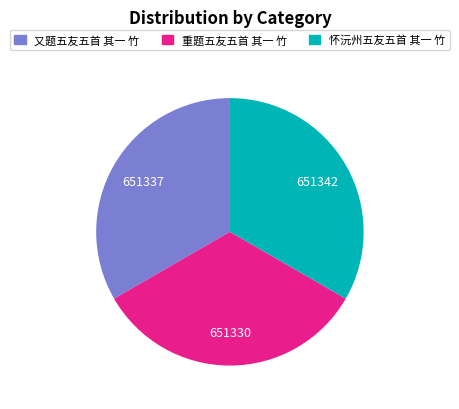

Approximately how many times larger is the value at 又题五友五首 其一 竹 compared to 怀沅州五友五首 其一 竹?

1.0